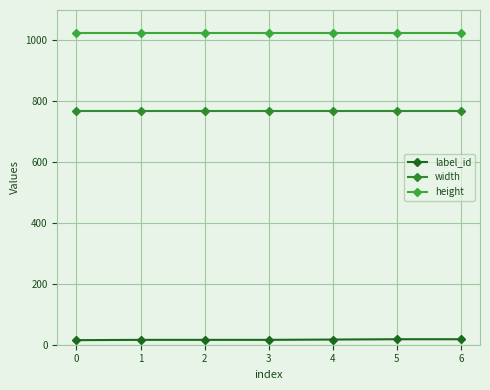

How many lines are shown in the chart?

3